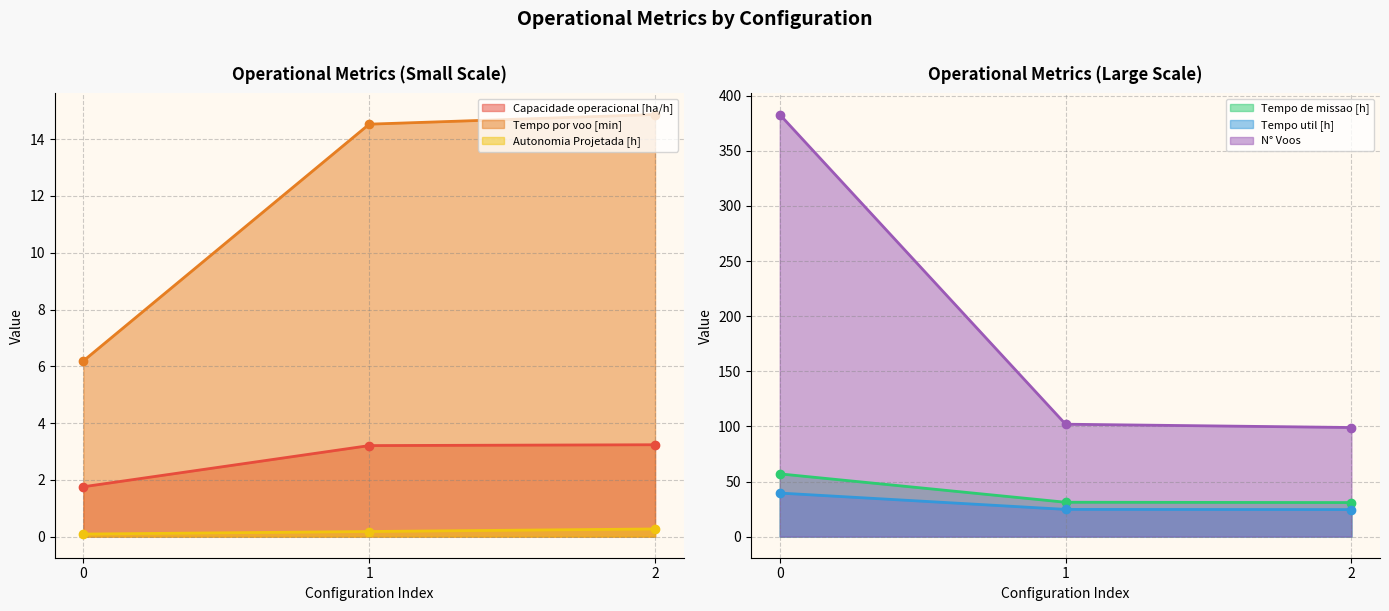

What is the sum of all Tempo por voo [min] values?

35.6